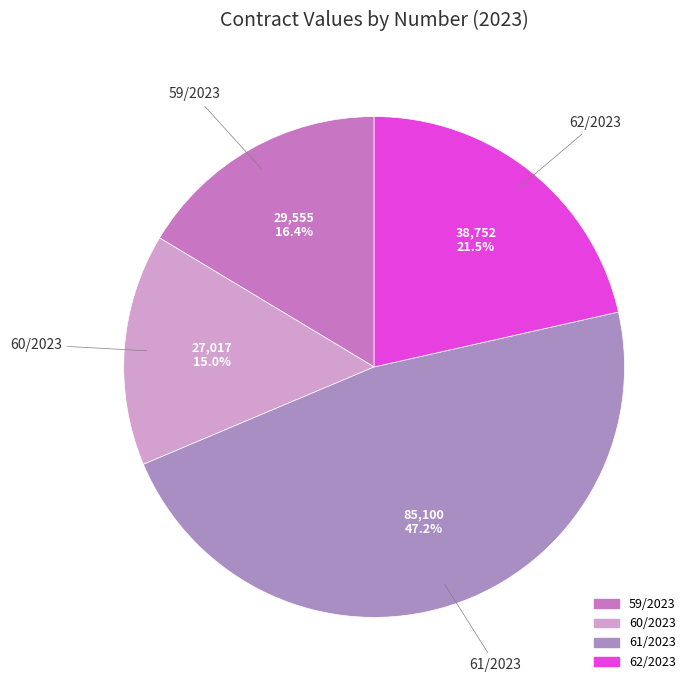

To the nearest percent, what is the combined percentage of 59/2023 and 61/2023?

64%